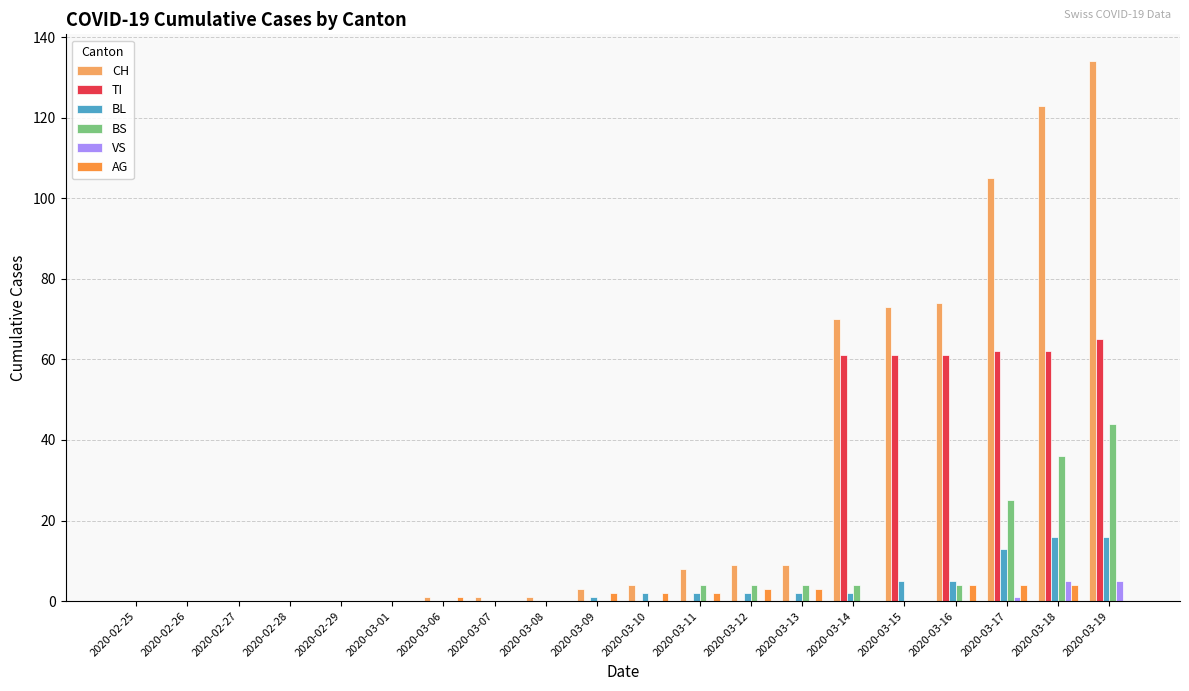

Are the bars grouped side by side (vs. stacked)?

Yes